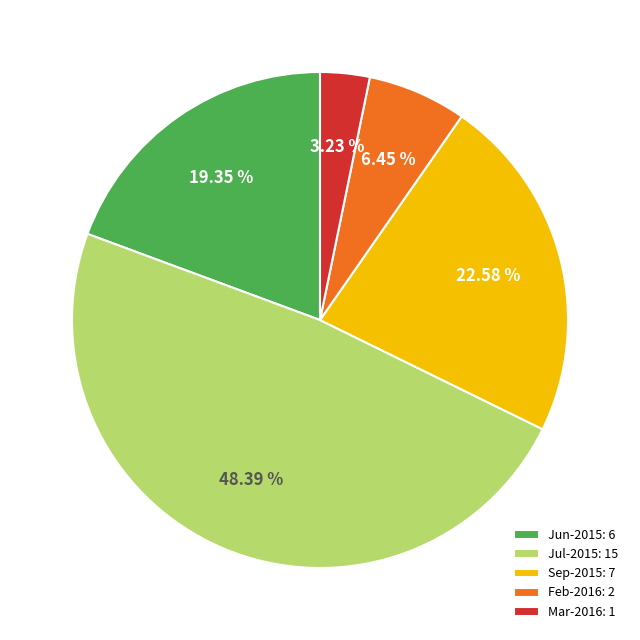

To the nearest percent, what is the average slice percentage?

20%